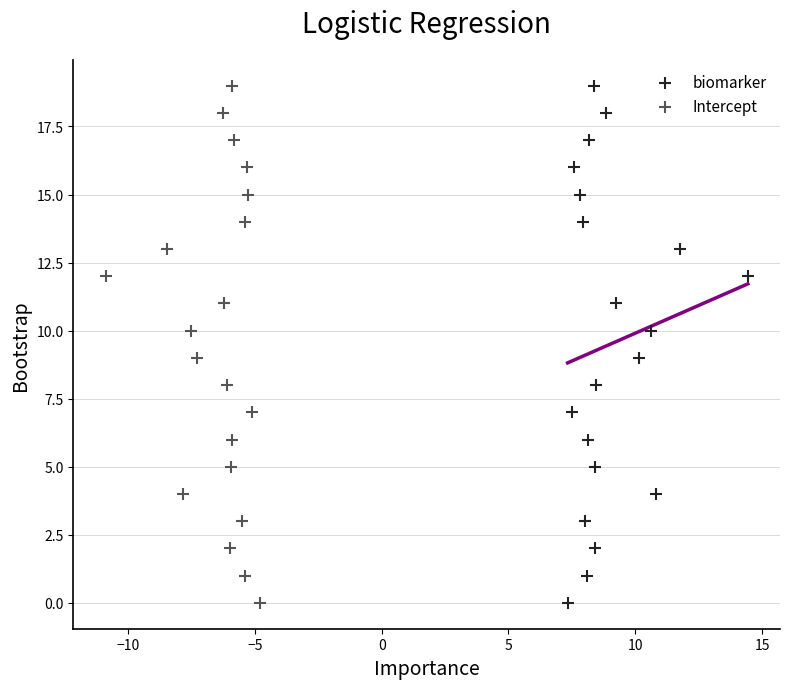

What are all the series names shown in the legend?

biomarker, Intercept